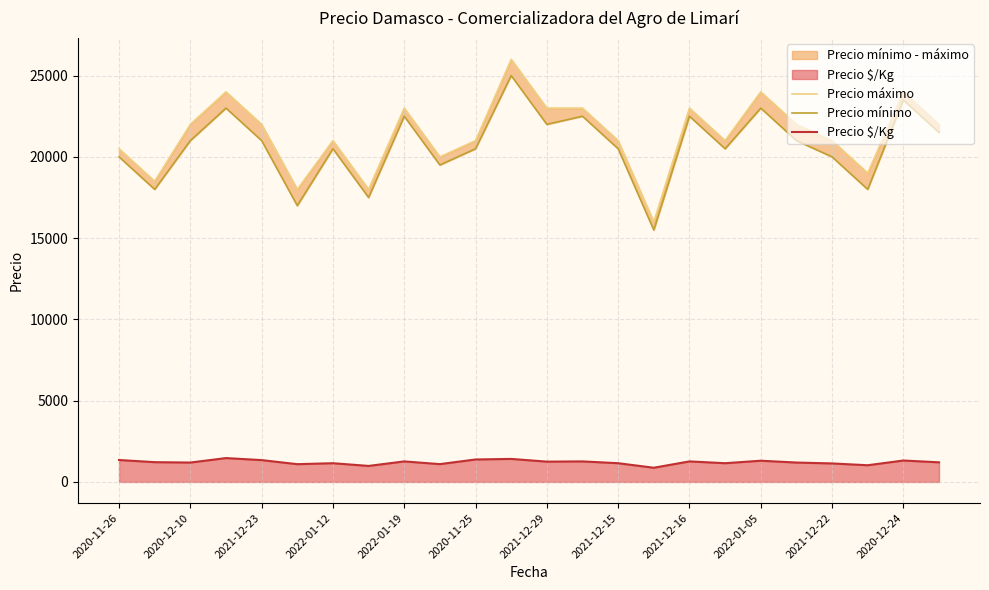

How many data points in Precio $/Kg are less than 1217?

12